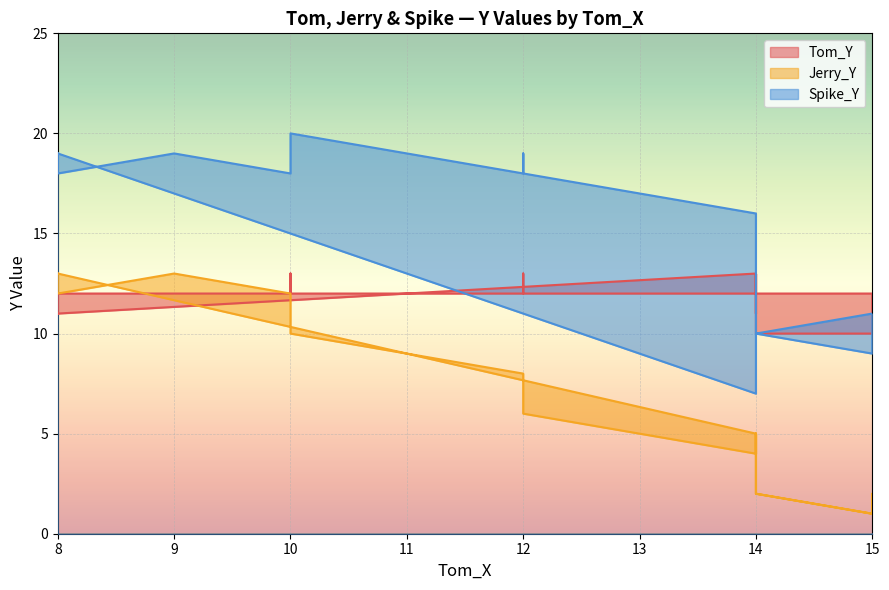

Which category has the lowest value across all series?

15